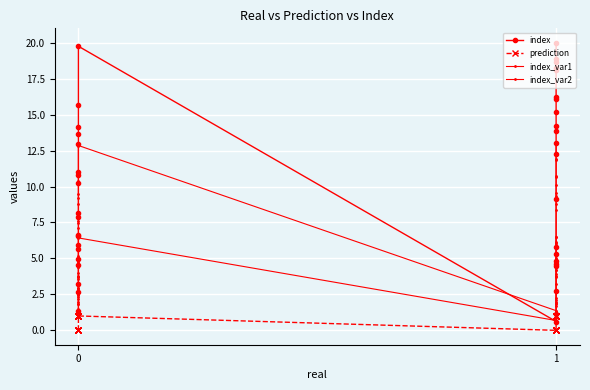

True or false: prediction and index_var1 intersect in this chart.

False